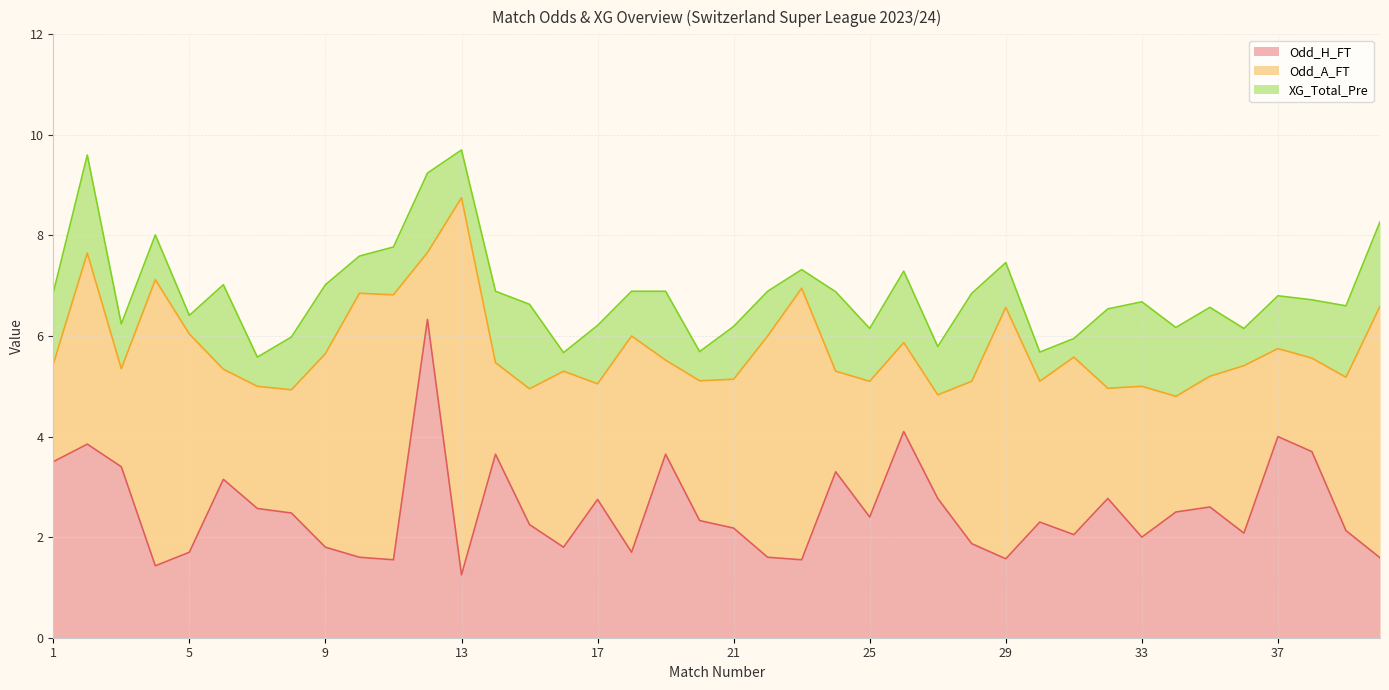

What is the average value of the XG_Total_Pre series?

1.1